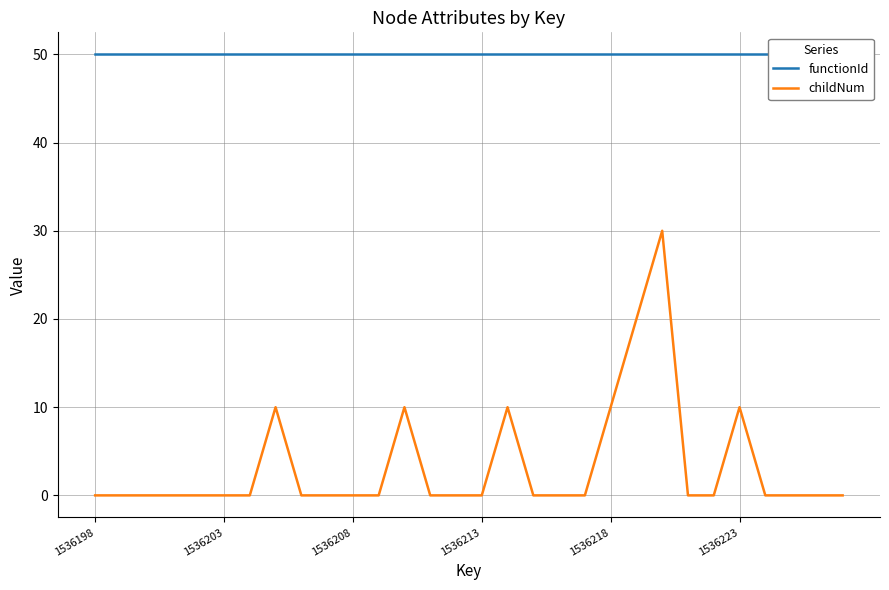

What is the value of the functionId point at the 15th from the left?

50